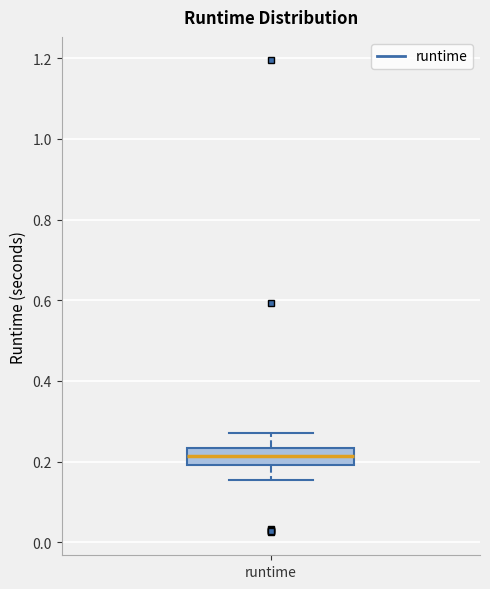

Read this box plot against the y-axis: the position of the median line, the range covered by the box, and the ends of both whiskers. The values are not printed on the chart, so give them approximately, as read against the axis.

median 0.22, box 0.20 to 0.24, whiskers 0.16 to 0.28